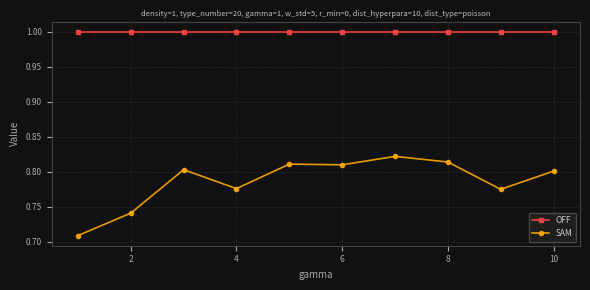

Which series has the largest total across all categories?

OFF